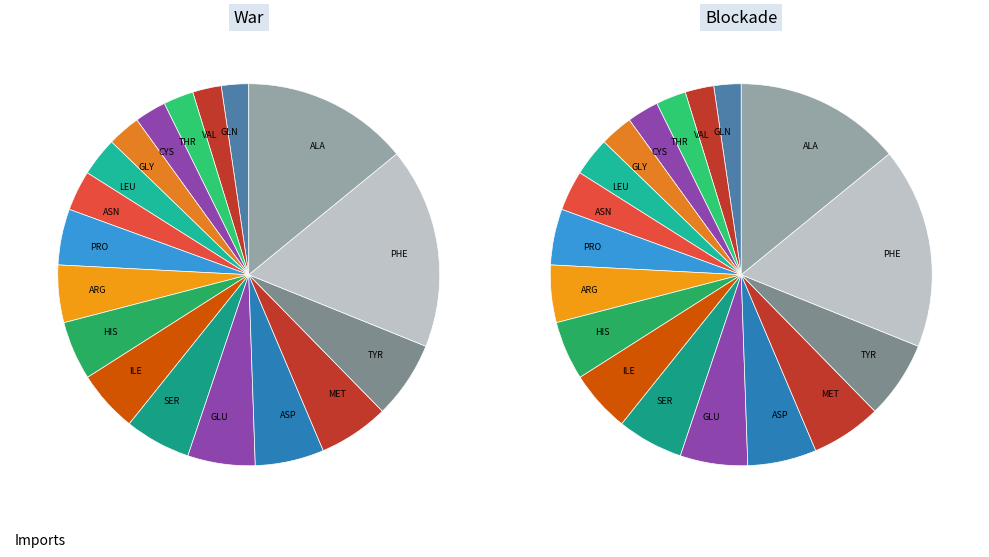

Rank the categories by value from lowest to highest.

GLN, VAL, THR, CYS, GLY, LEU, ASN, PRO, ARG, HIS, ILE, SER, GLU, ASP, MET, TYR, ALA, PHE